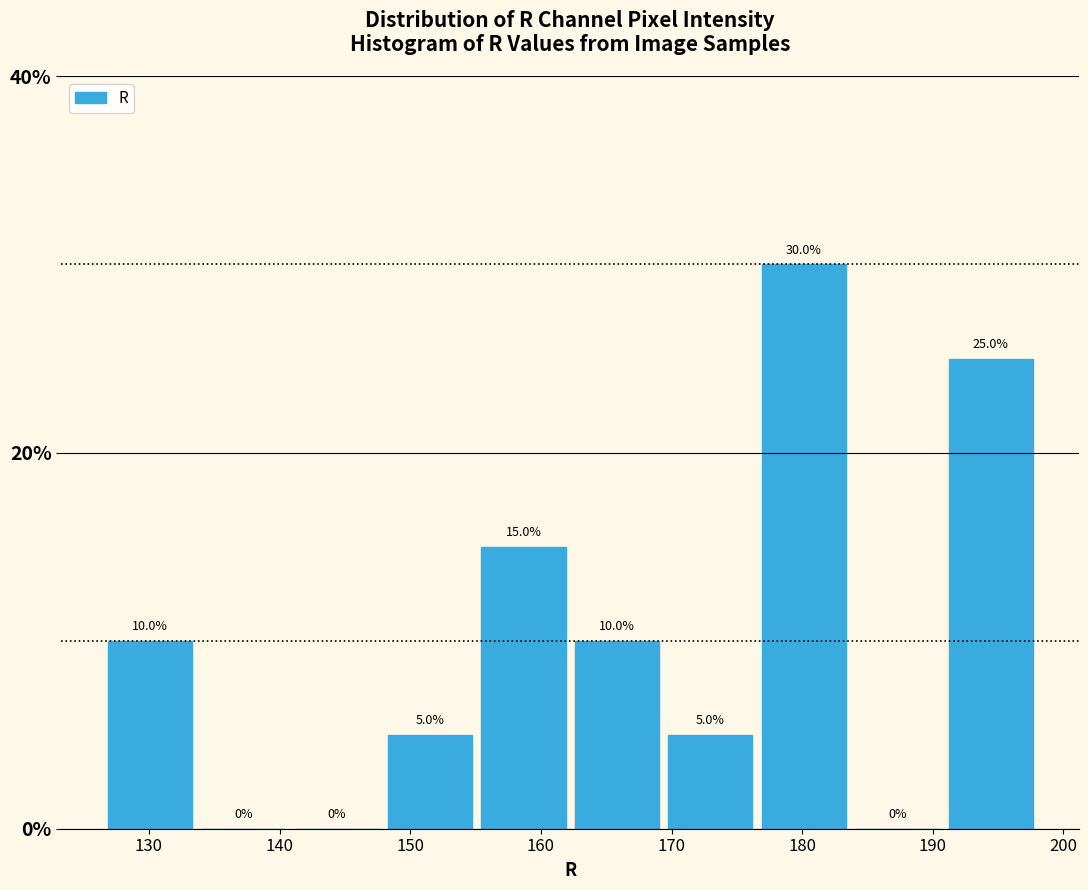

Reading left to right, list every bar in this chart as the range it spans on the x-axis followed by its height. The bar edges are not printed on the chart, so give them approximately, as read against the axis.

126 to 134: 10.0
134 to 141: 0.0
141 to 148: 0.0
148 to 155: 5.0
155 to 162: 15.0
162 to 169: 10.0
169 to 177: 5.0
177 to 184: 30.0
184 to 191: 0.0
191 to 198: 25.0